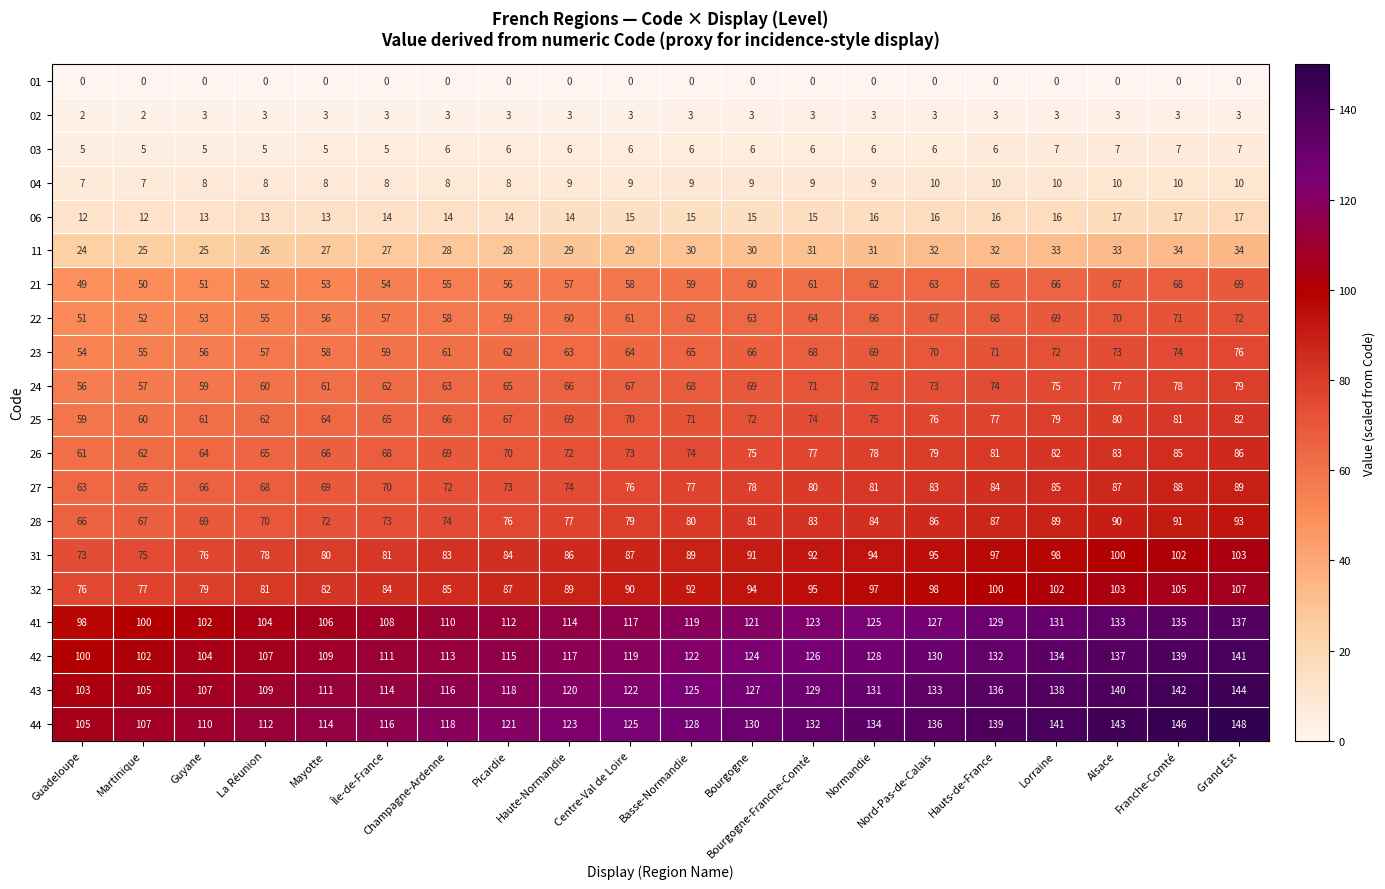

At how many categories does at least one series exceed 77?

20